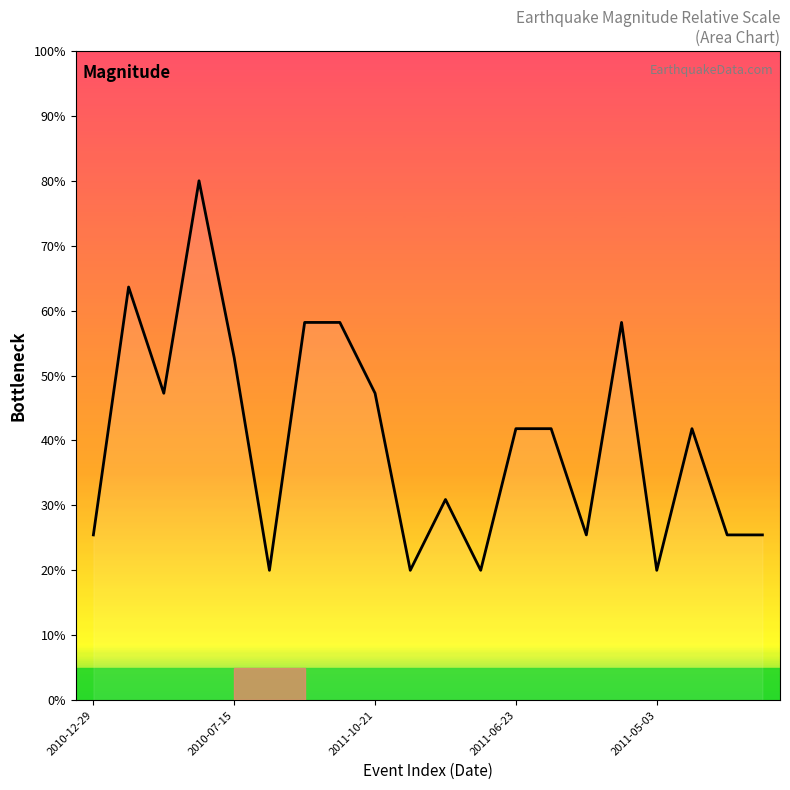

What is the difference between the maximum and minimum values?

60.0